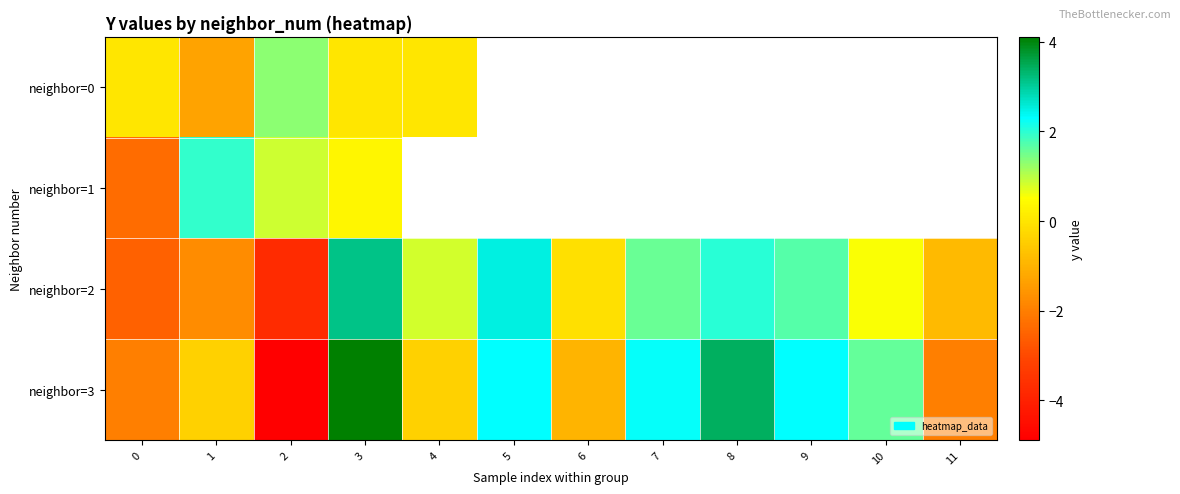

What is the average value of the neighbor=3 series?

0.4